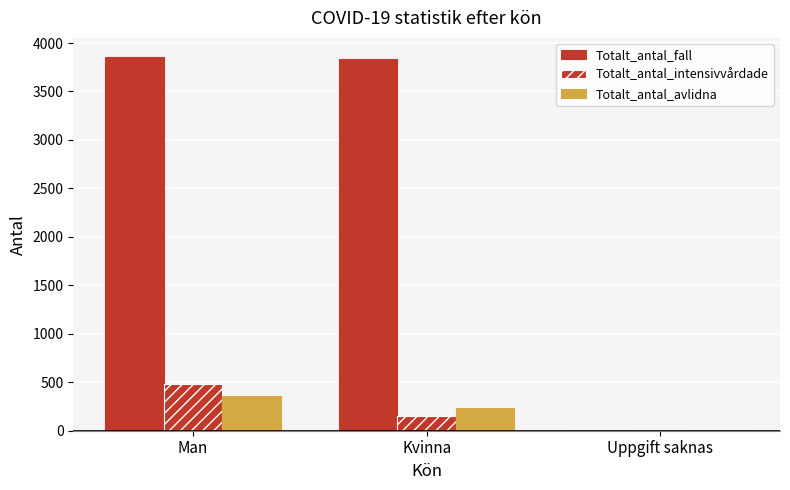

How many groups of bars are there?

3